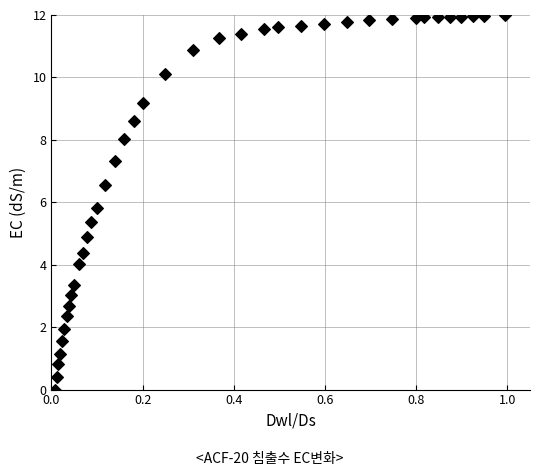

What is the range of Y values (max minus min)?

12.0